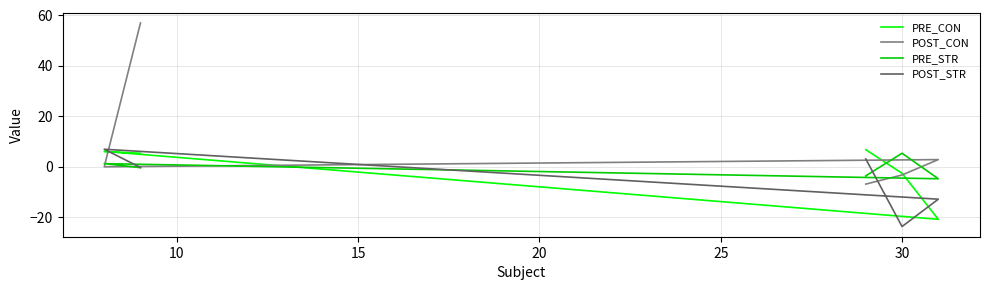

What is the spread (max minus min) of values at 20?

7.0